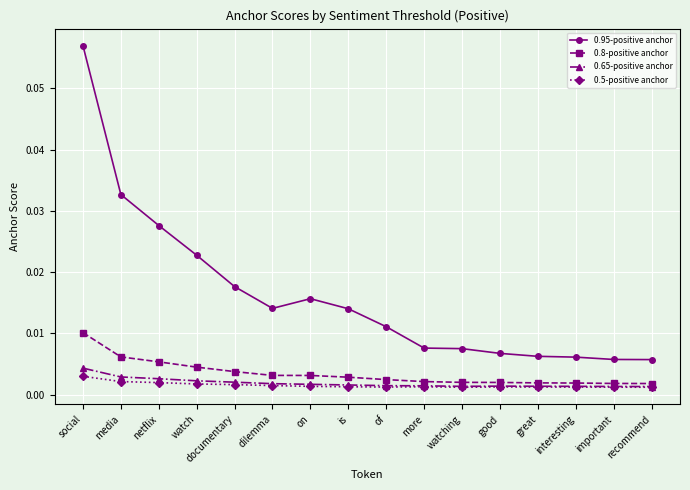

At how many categories does at least one series exceed 0?

16